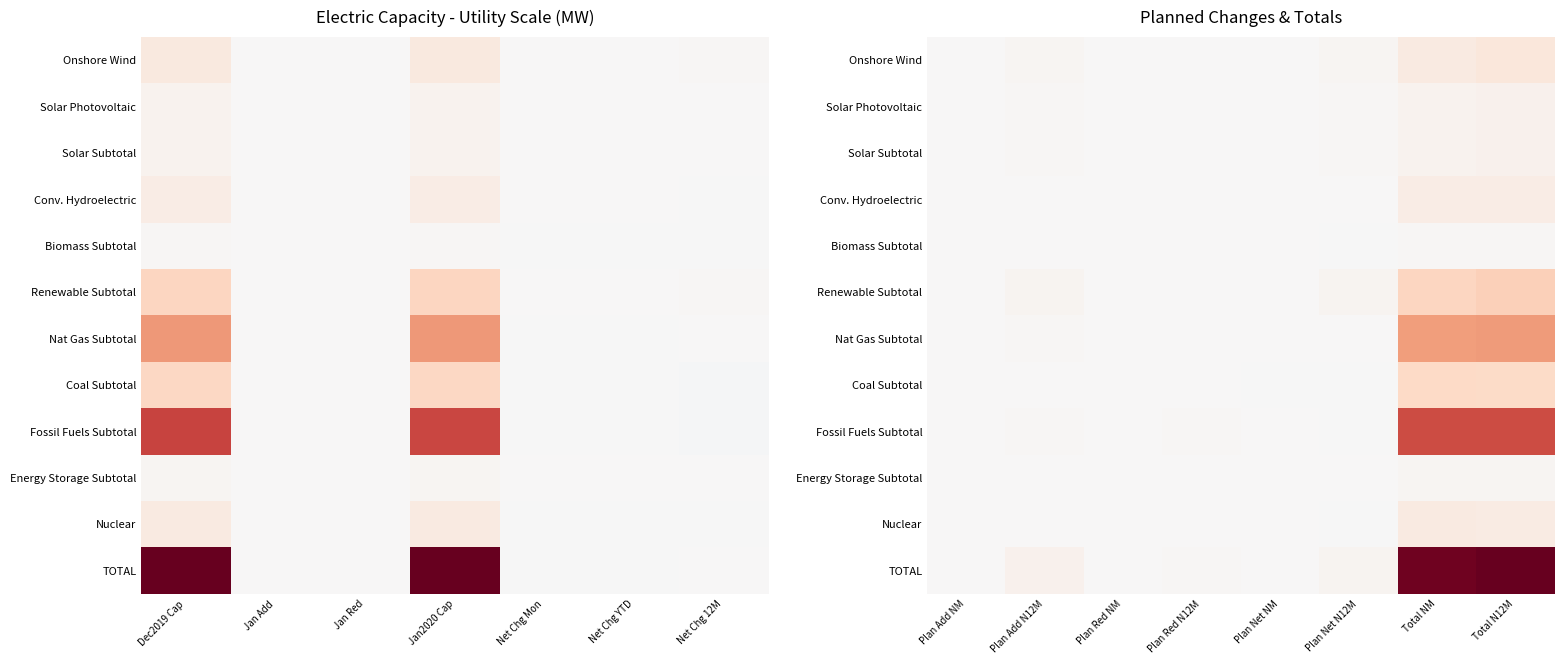

What is the difference between the highest and lowest values at Plan Net NM?

2615.2